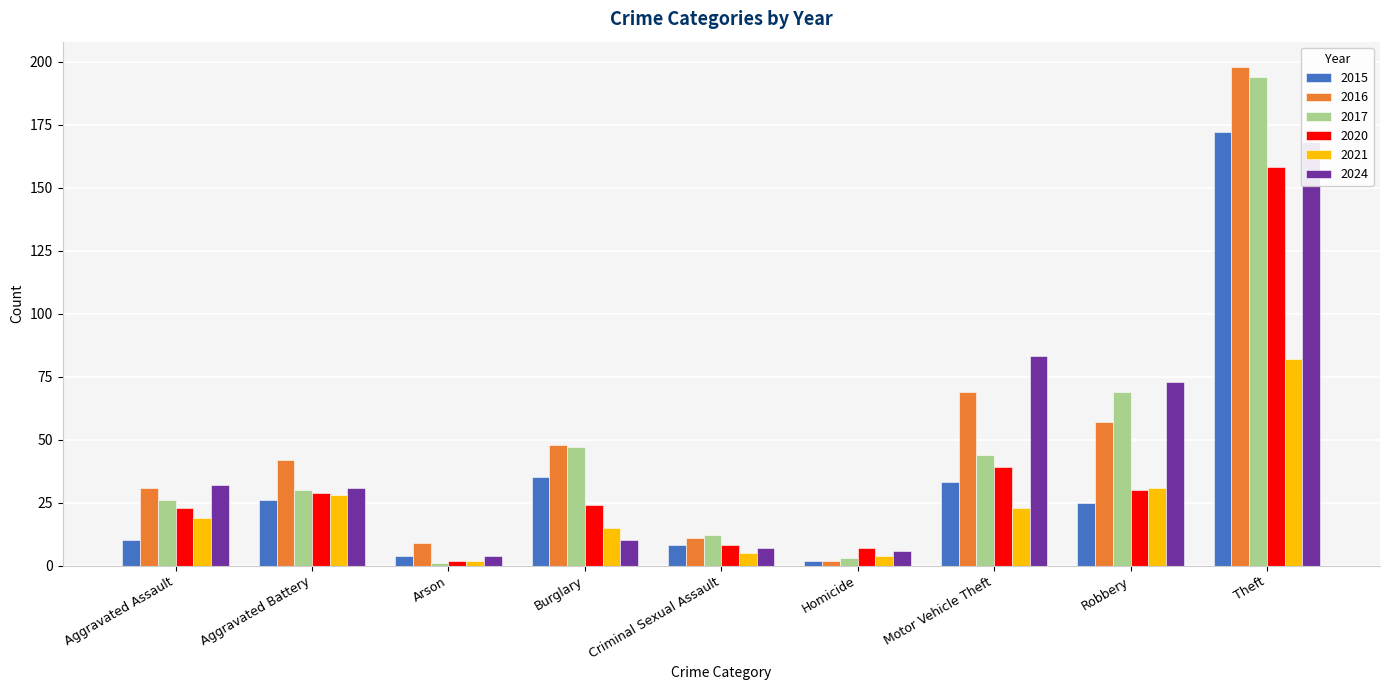

At how many categories does at least one series exceed 195?

1